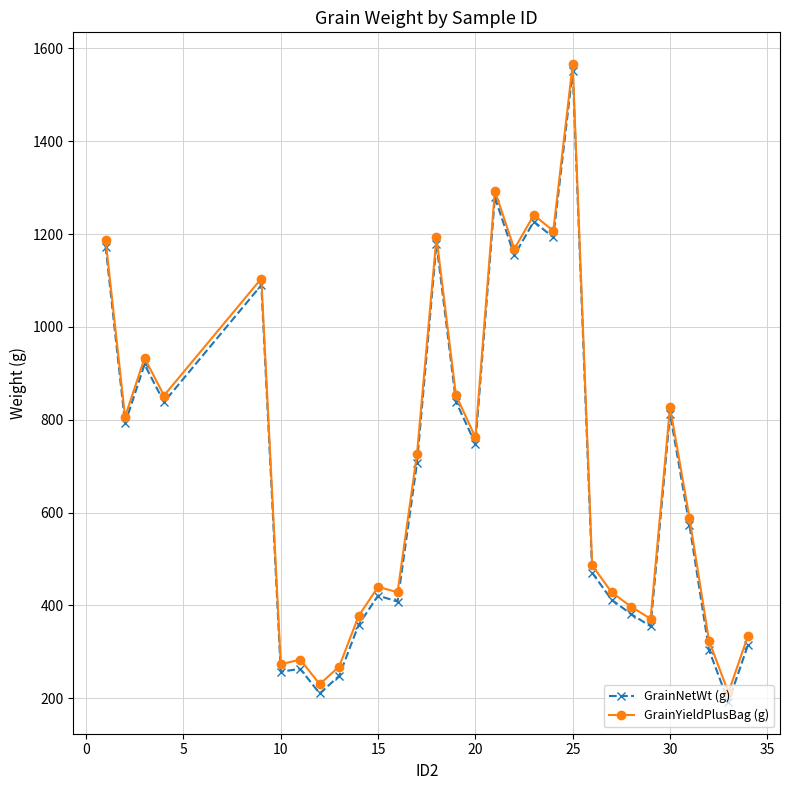

What is the minimum value for GrainYieldPlusBag (g)?

212